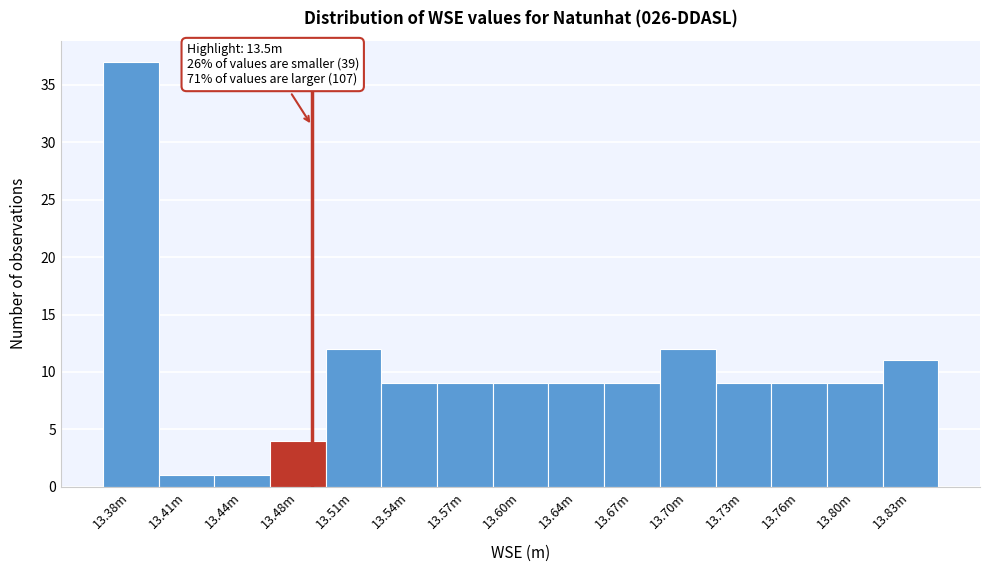

Reading left to right, extract all data points from this chart.

13.38m=37	13.41m=1	13.44m=1	13.48m=4	13.51m=12	13.54m=9	13.57m=9	13.60m=9	13.64m=9	13.67m=9	13.70m=12	13.73m=9	13.76m=9	13.80m=9	13.83m=11